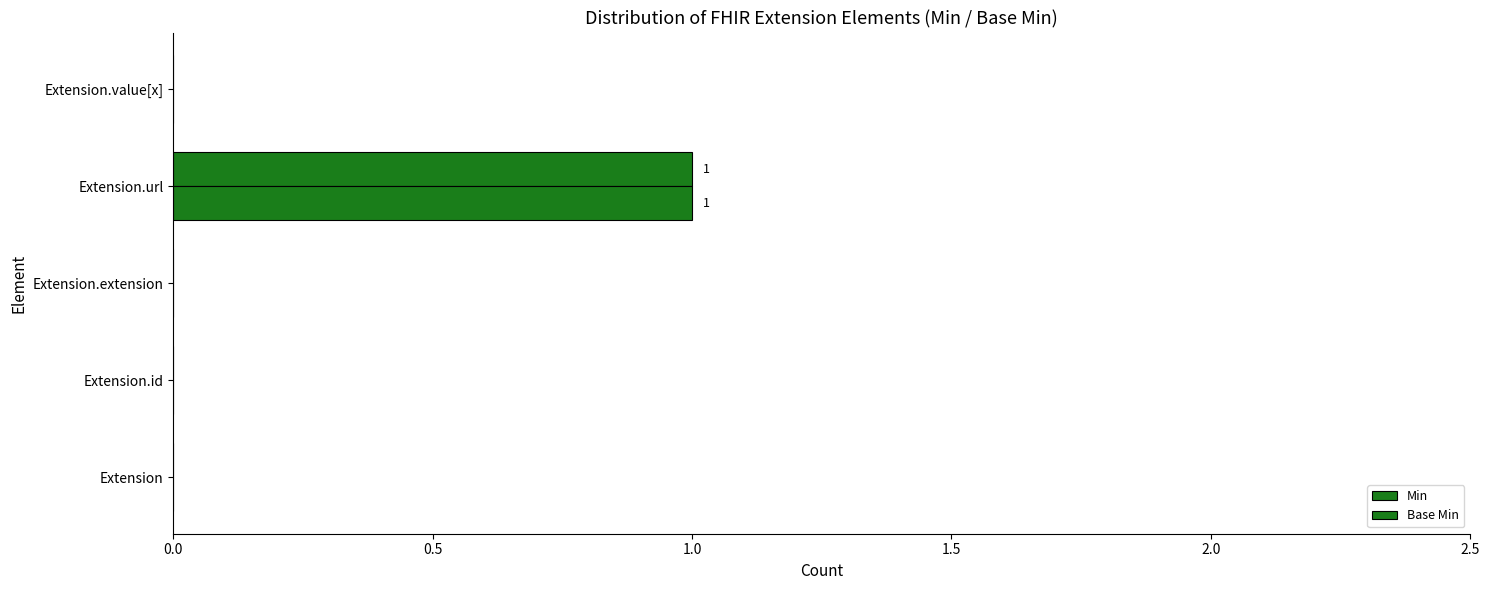

How many data points does each series have?

5